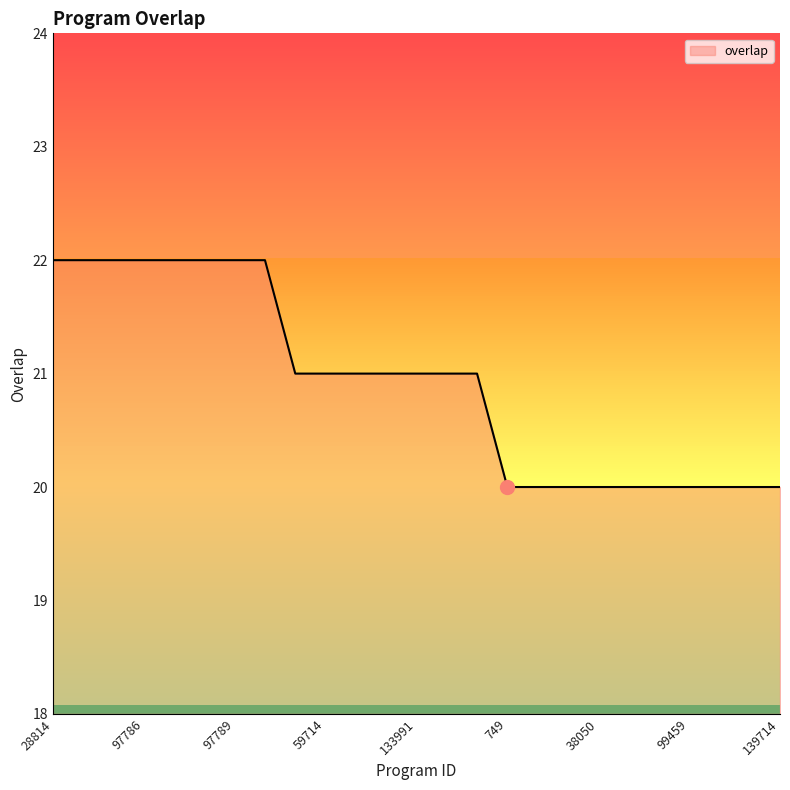

What is the minimum value shown in the chart?

20